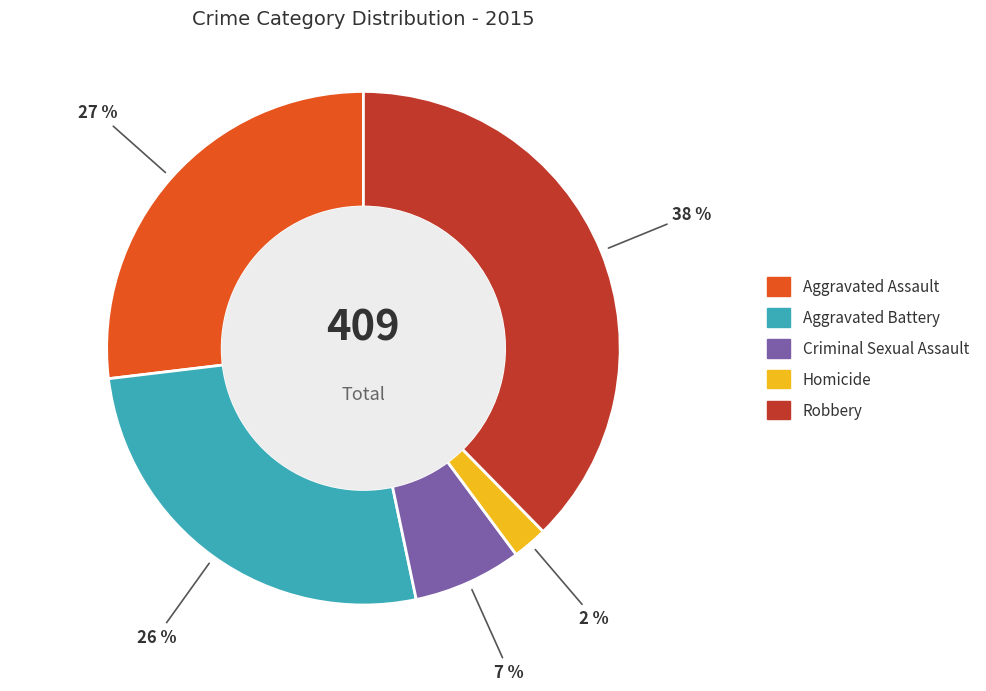

Is the sum of Criminal Sexual Assault and Robbery greater than half?

No